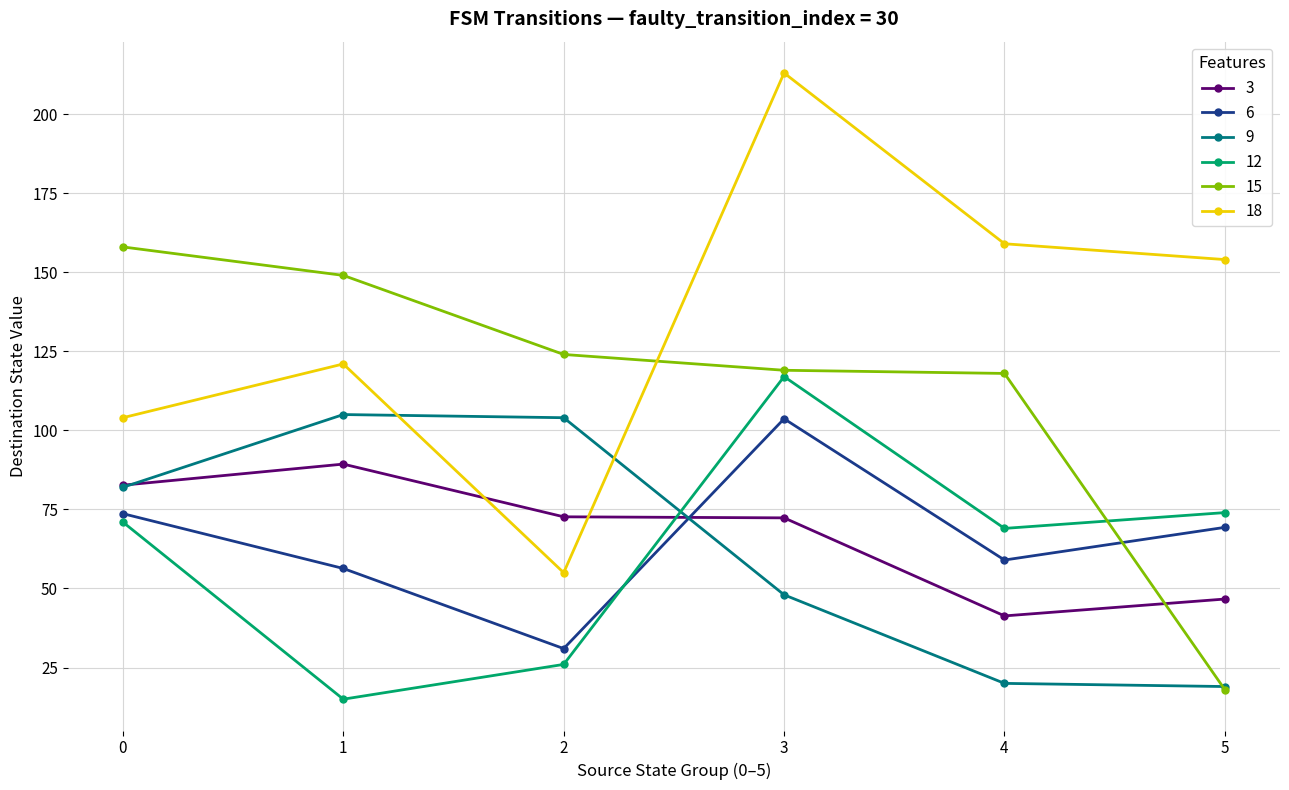

Between 2 and 4, which series saw the biggest shift?

18